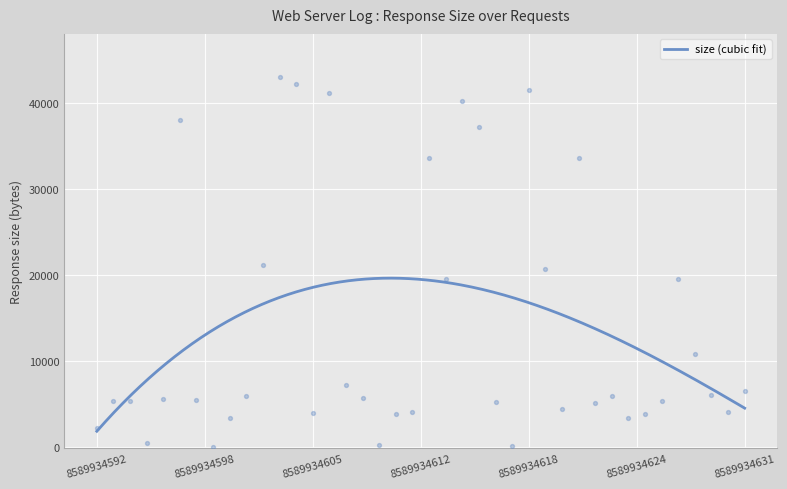

Approximately how many times larger is the value at 8589934623 compared to 8589934619?

0.3